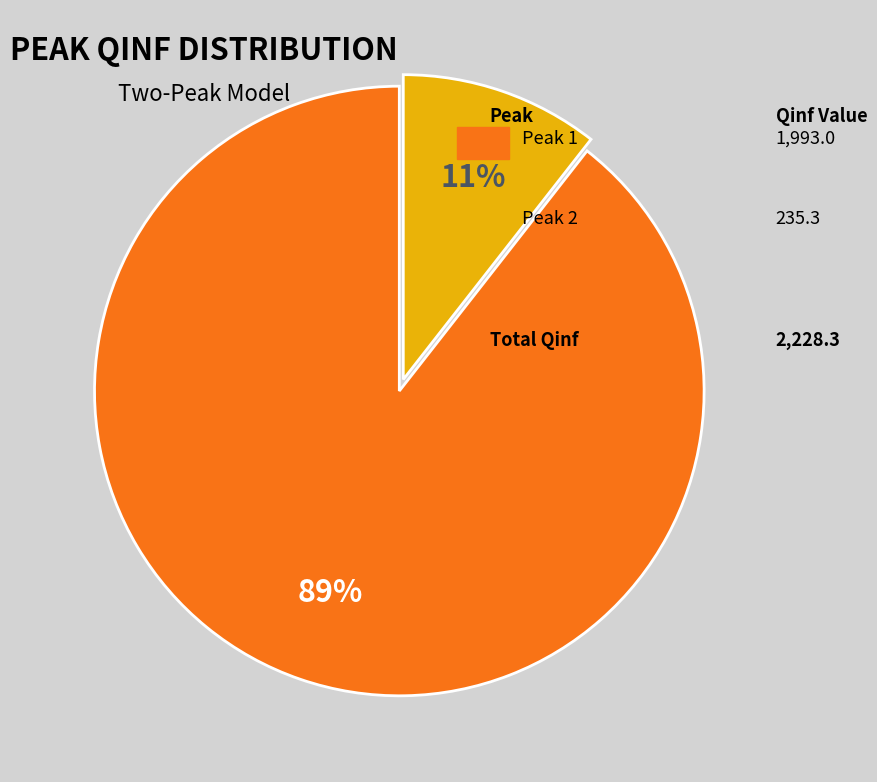

Is there any slice that represents more than half of the pie?

Yes